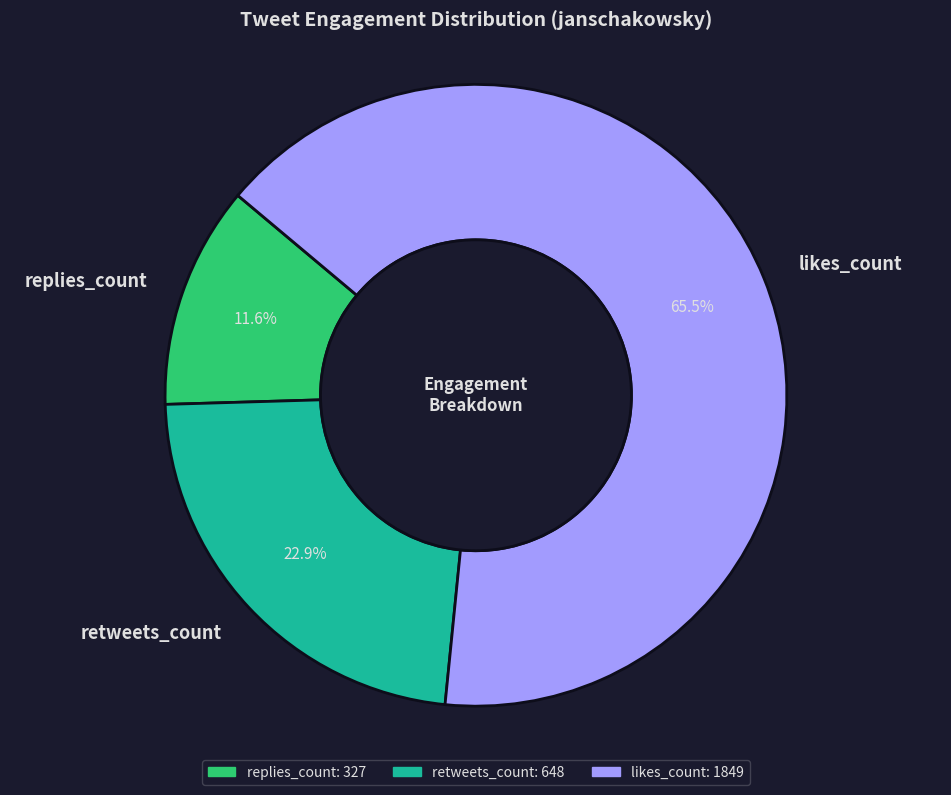

Which has a higher value, likes_count or retweets_count?

likes_count